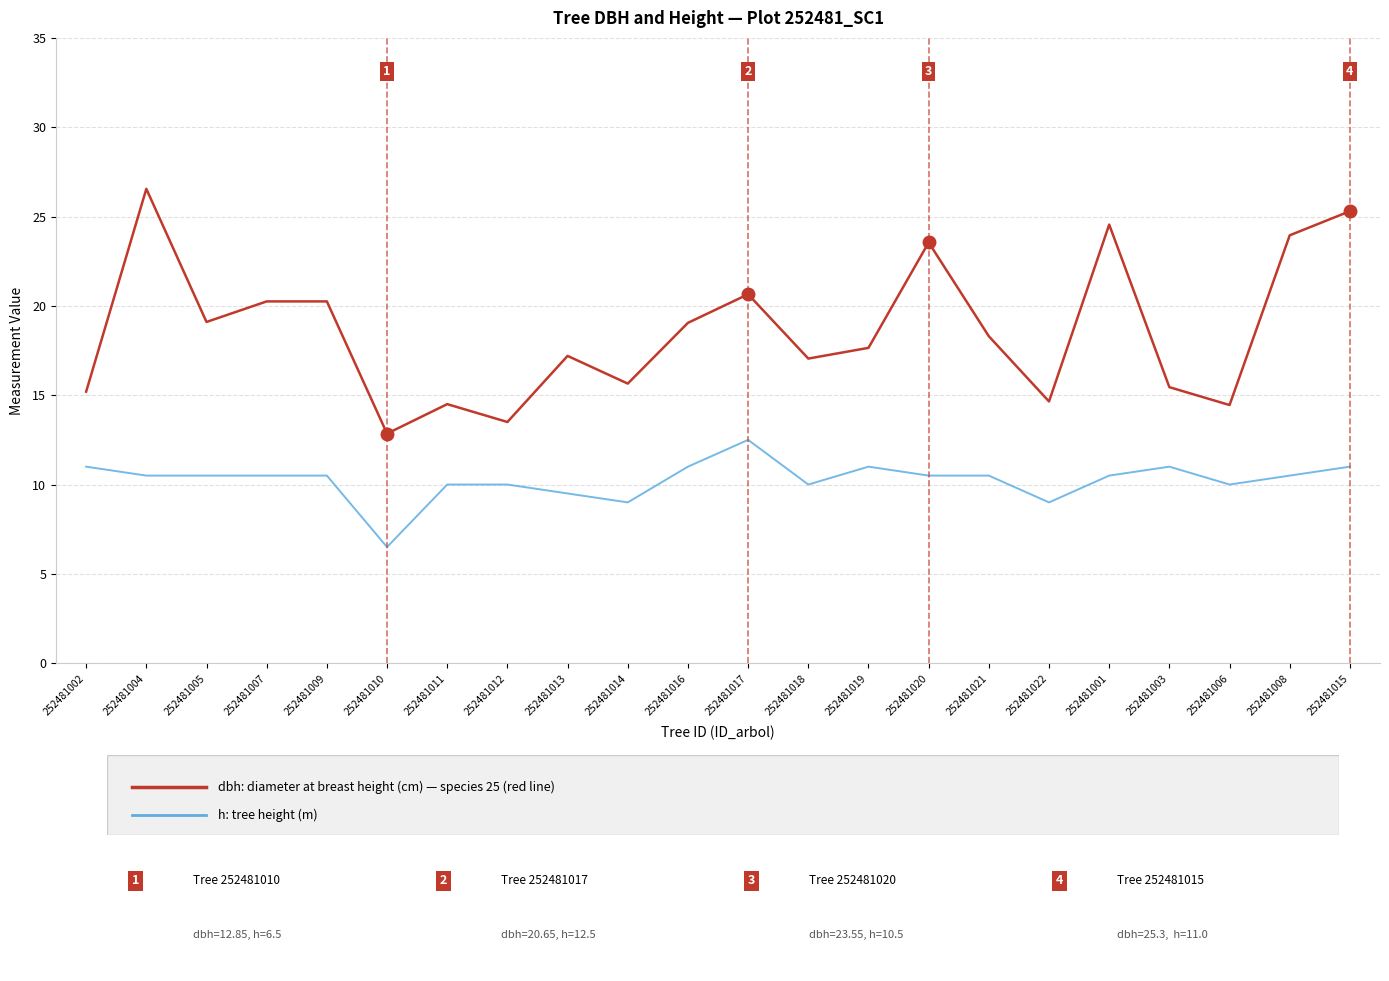

What position from the left is 252481020?

15